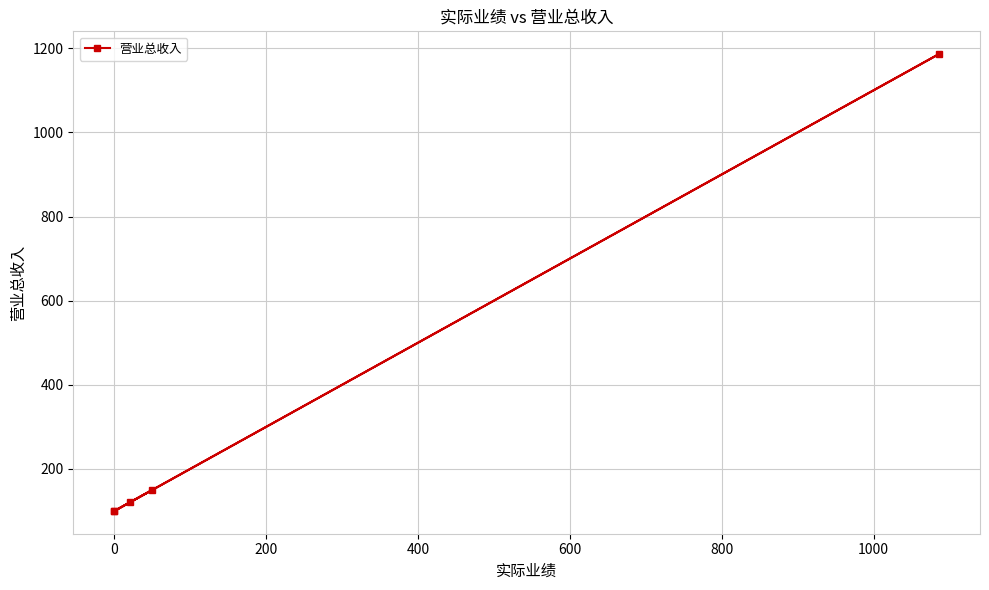

Reading right to left, what are all the values shown in this chart?

100	1186	120	100	150